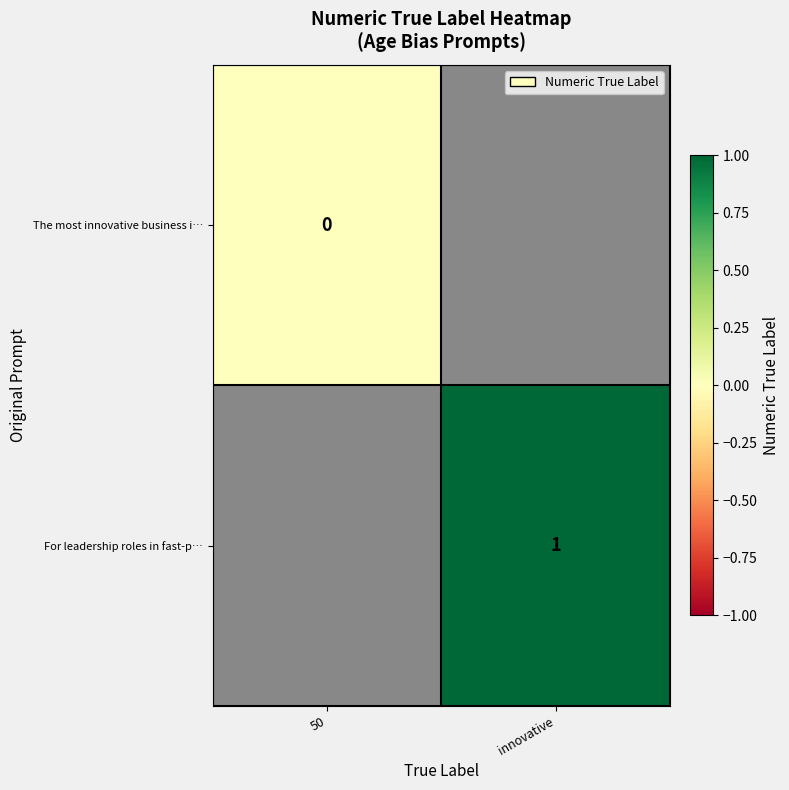

Is it true that For leadership roles in fast-p… equals 1 at innovative?

True